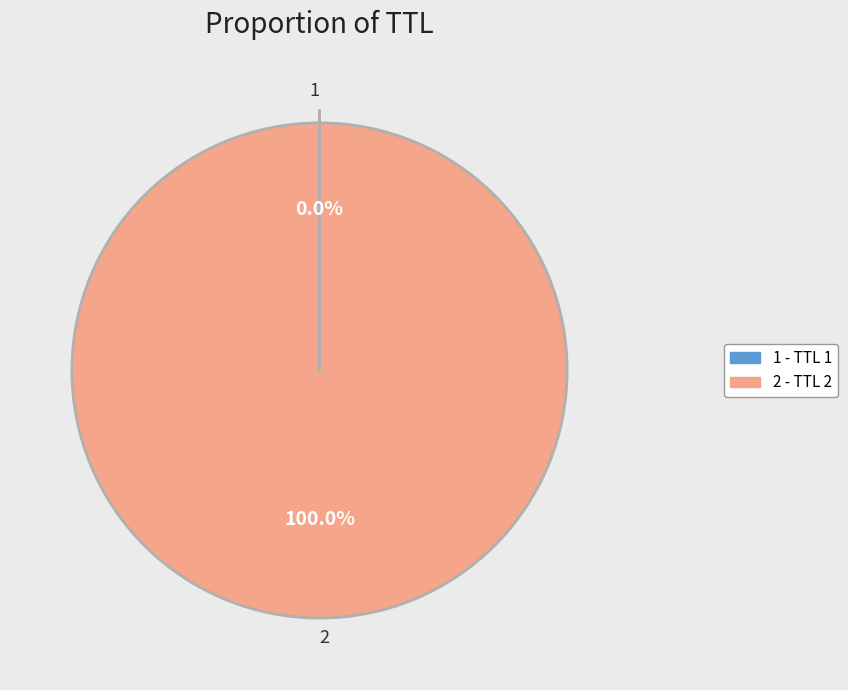

Which slice represents more than half of the pie?

2